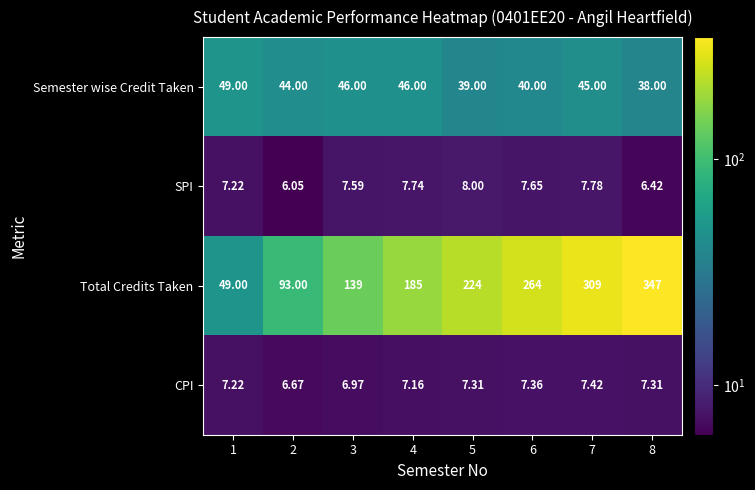

List the series in order of their peak value, lowest first.

CPI, SPI, Semester wise Credit Taken, Total Credits Taken